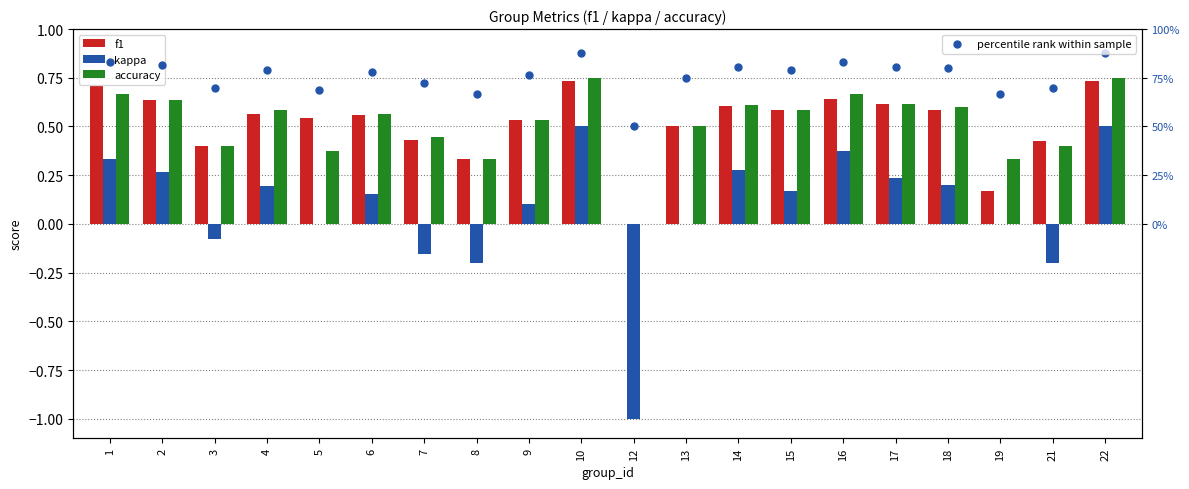

Is the value of percentile rank within sample at 2 greater than the value of accuracy at 22?

Yes